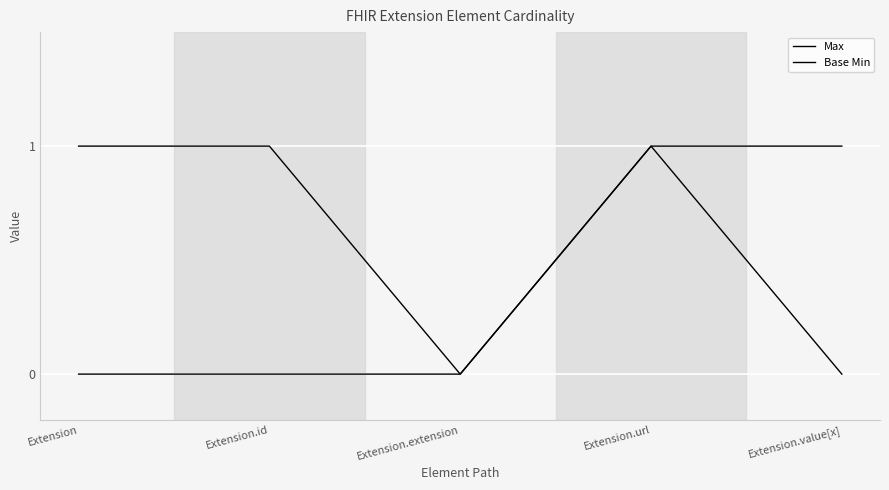

Does the chart display data point markers on the line(s)?

No